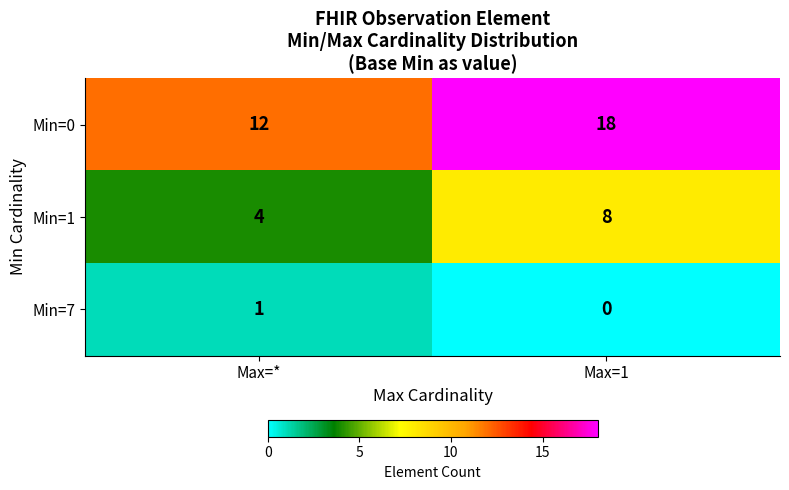

Which category has the highest value across all series?

Max=1